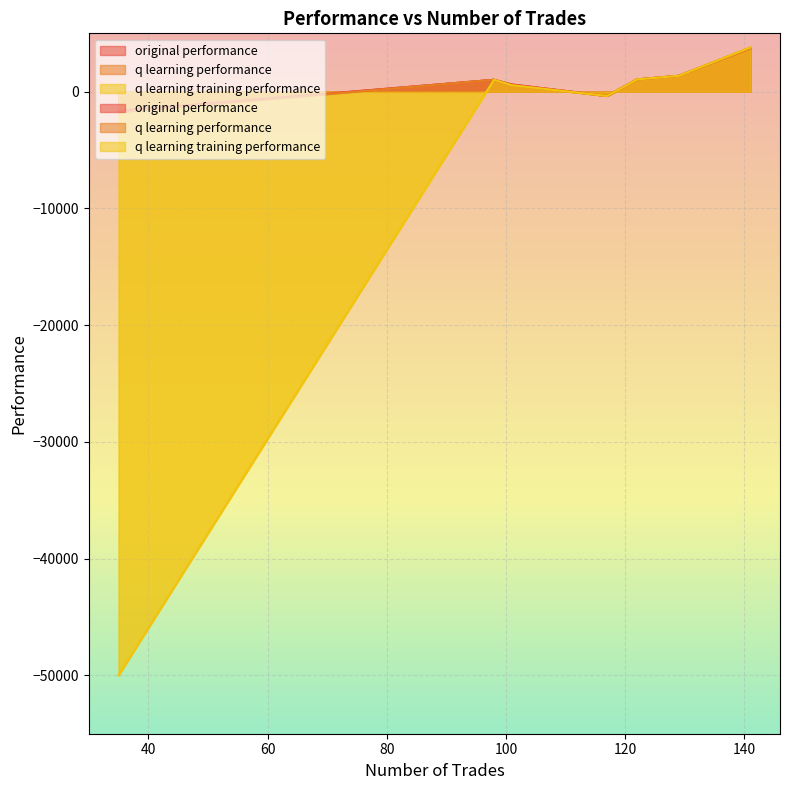

How many positive values does the q learning training performance series have?

5